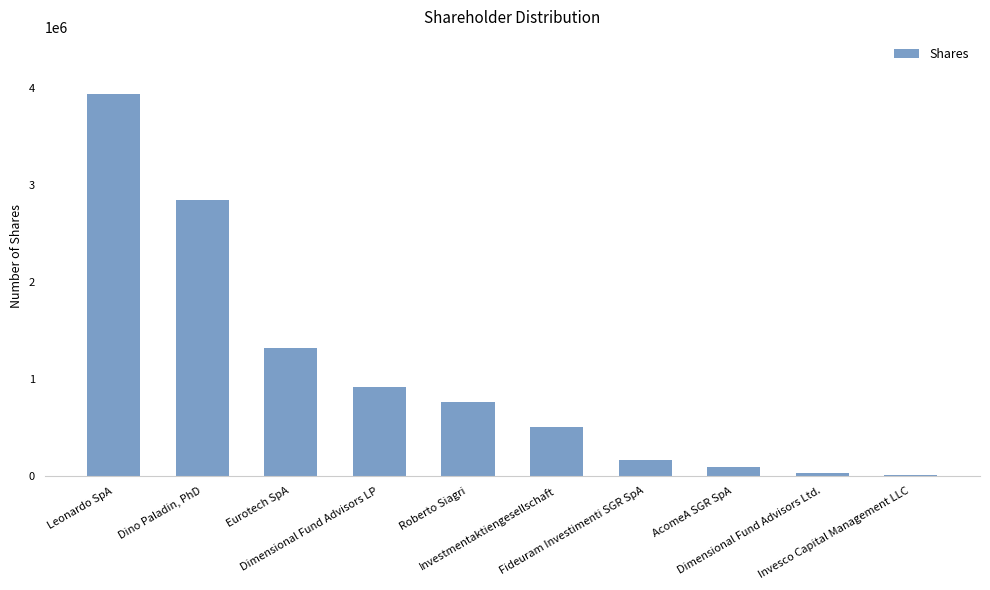

Between Roberto Siagri and Fideuram Investimenti SGR SpA, which is larger?

Roberto Siagri